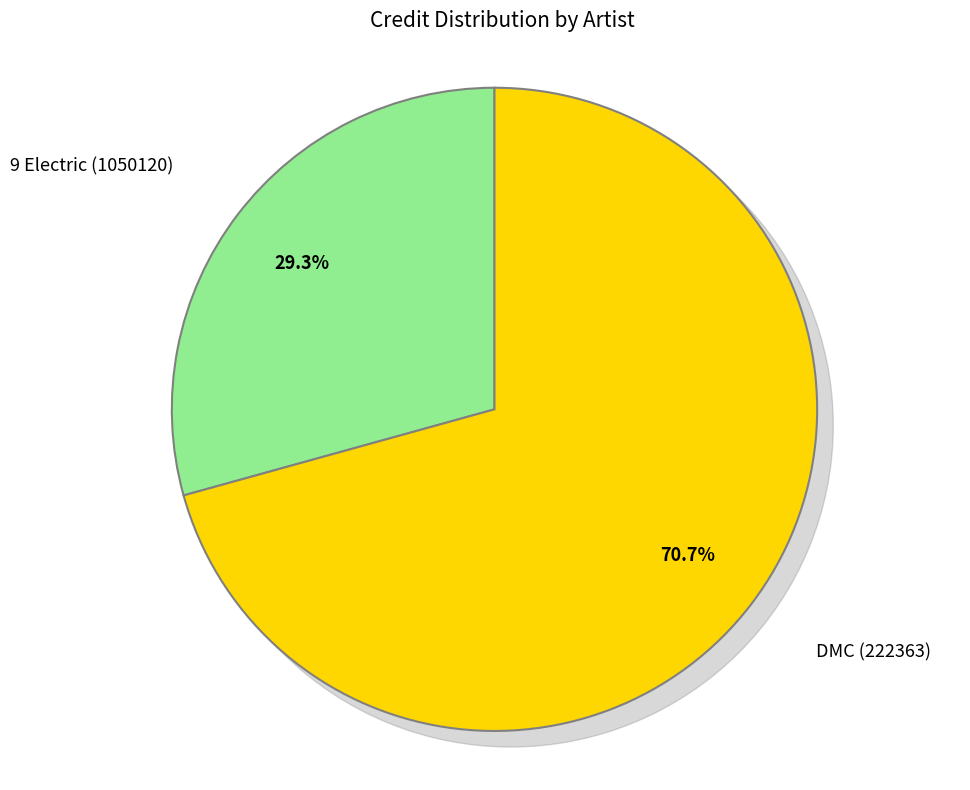

To the nearest percent, what percentage of the pie is DMC (222363)?

71%